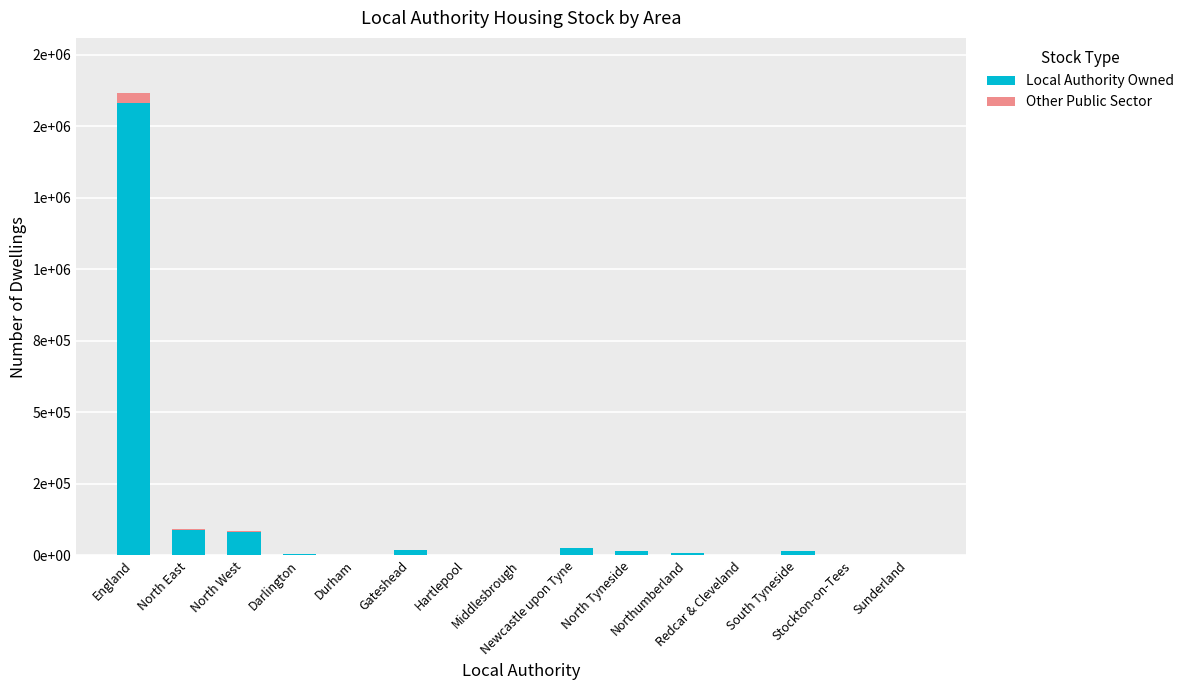

Is it true that Other Public Sector equals 258 at Newcastle upon Tyne?

False